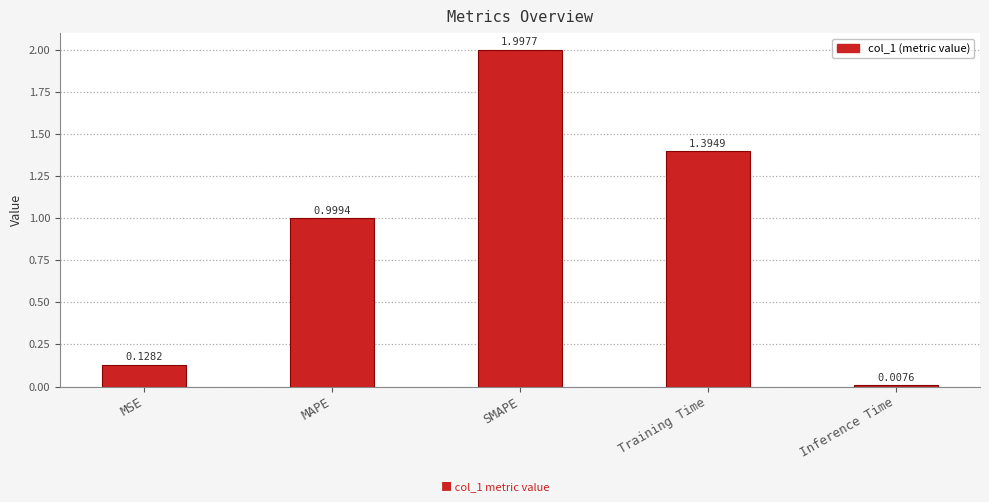

What is the change in value from Training Time to Inference Time?

-1.4